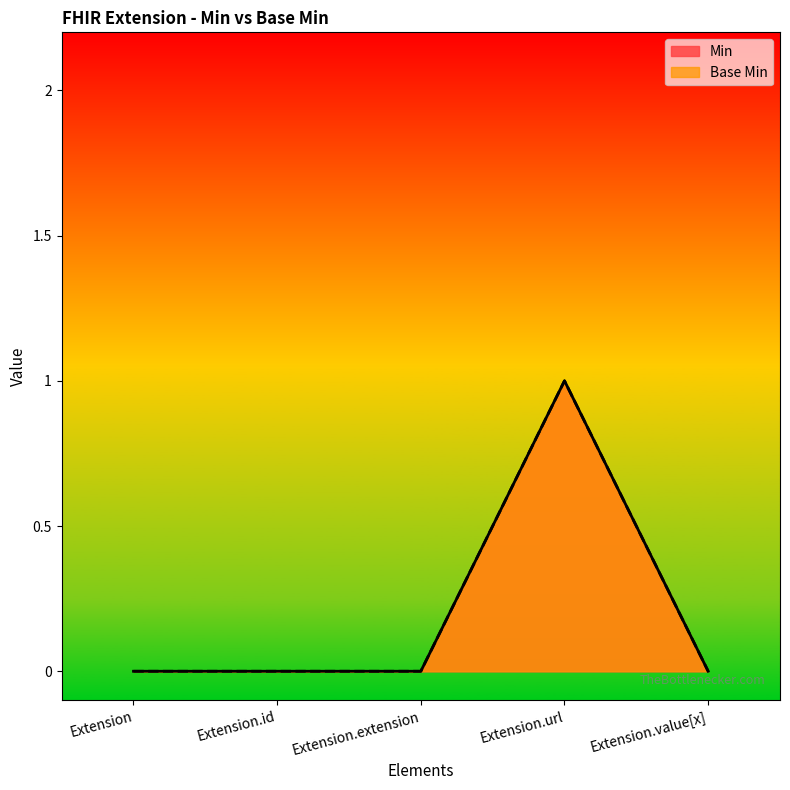

True or false: Min and Base Min intersect in this chart.

False